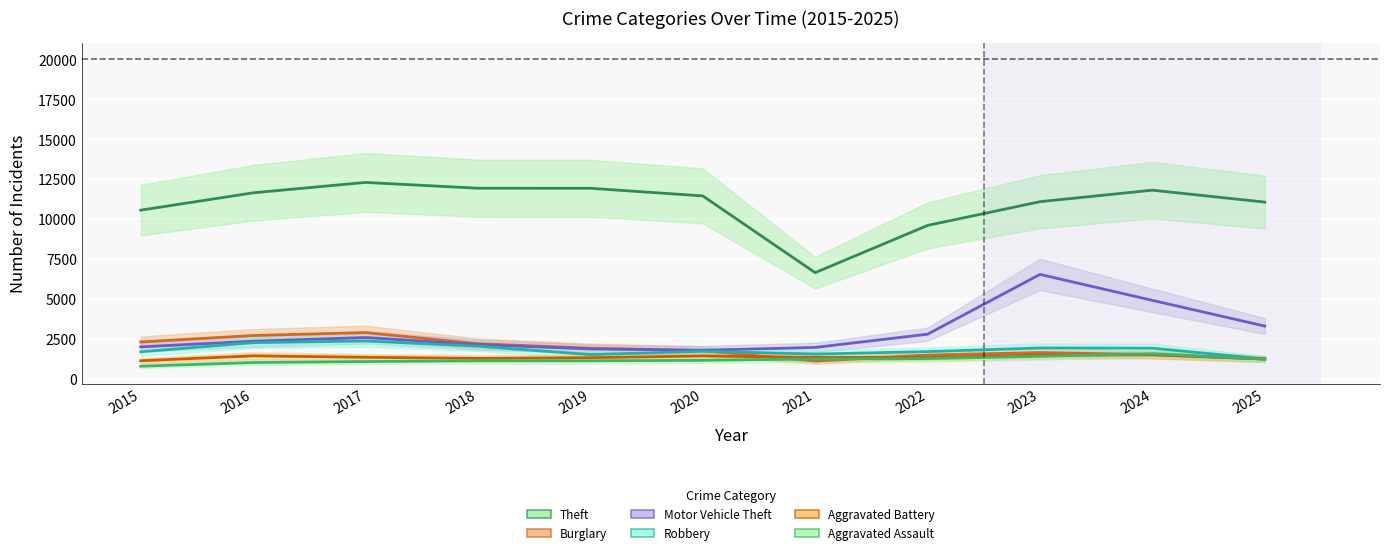

True or false: Robbery and Aggravated Battery cross at least once.

False